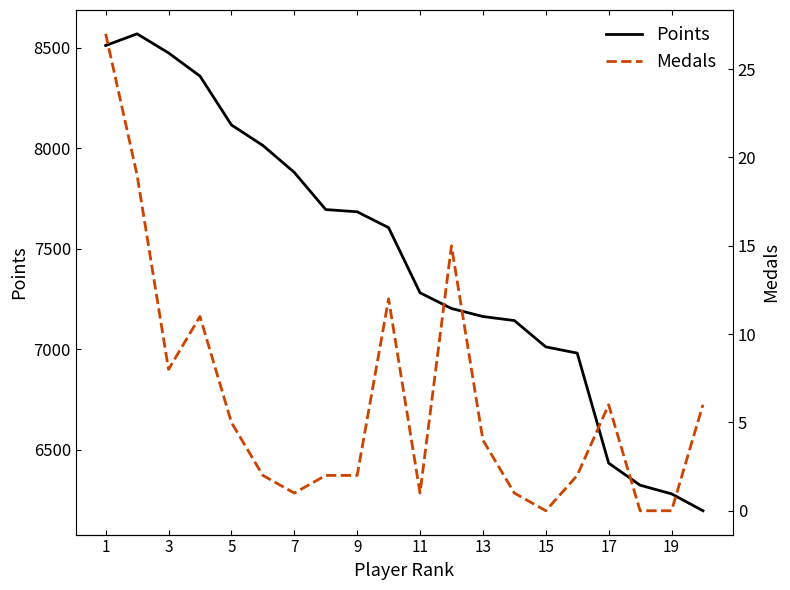

The value of Points at 17 is 6434. True or false?

True